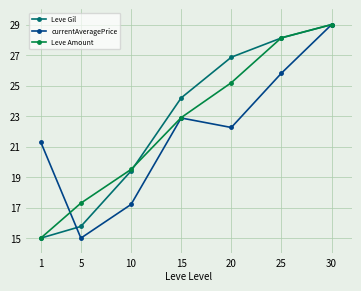

Where does the Leve Amount series first go above 22?

15